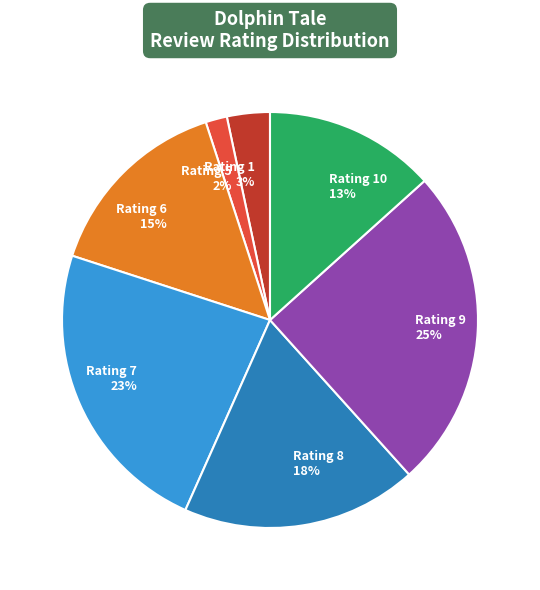

Which category has the smallest portion of the pie?

Rating 5